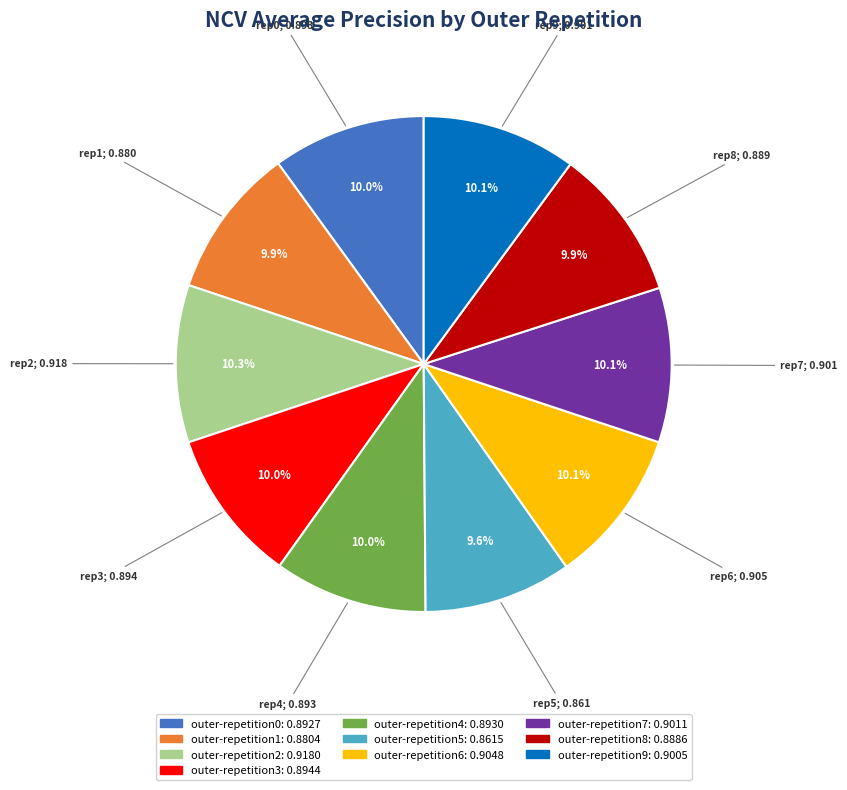

How much of the chart is everything except outer-repetition2?

89.7%